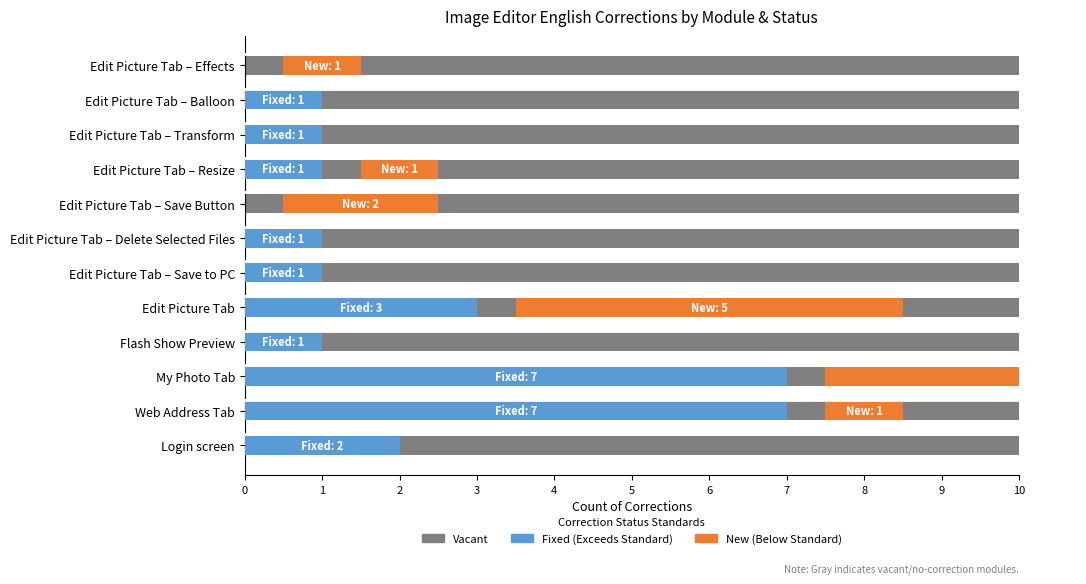

Rank the categories by New value from lowest to highest.

Login screen, Flash Show Preview, Edit Picture Tab – Save to PC, Edit Picture Tab – Delete Selected Files, Edit Picture Tab – Transform, Edit Picture Tab – Balloon, Web Address Tab, Edit Picture Tab – Resize, Edit Picture Tab – Effects, Edit Picture Tab – Save Button, Edit Picture Tab, My Photo Tab